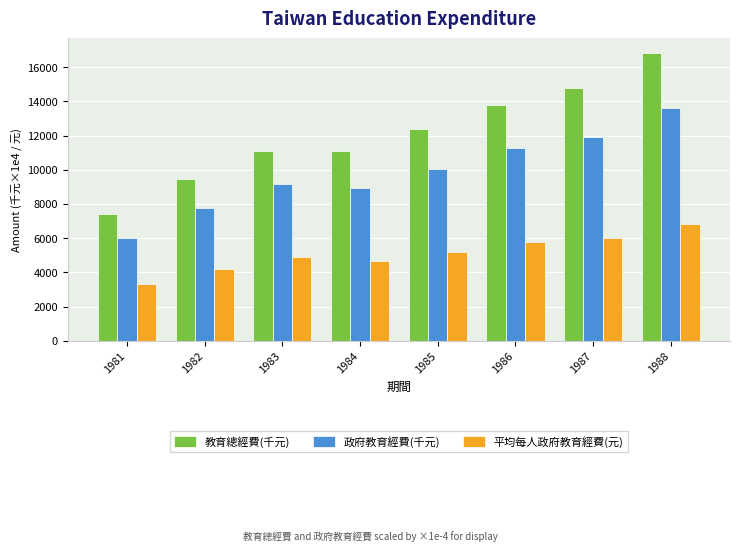

Which label corresponds to the smallest value in the chart?

1981